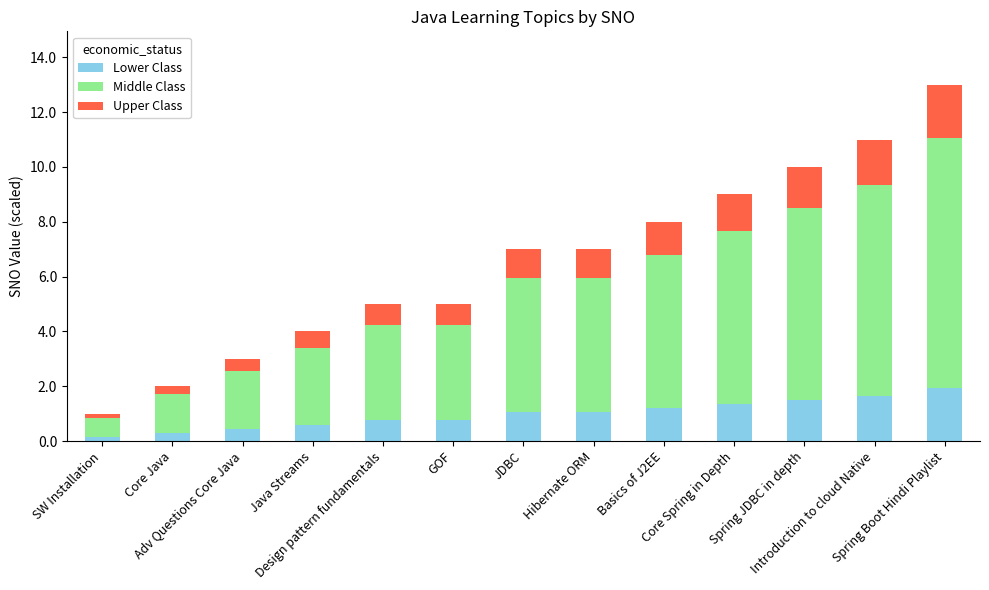

What is the difference between the maximum and minimum values in the Lower Class series?

1.8